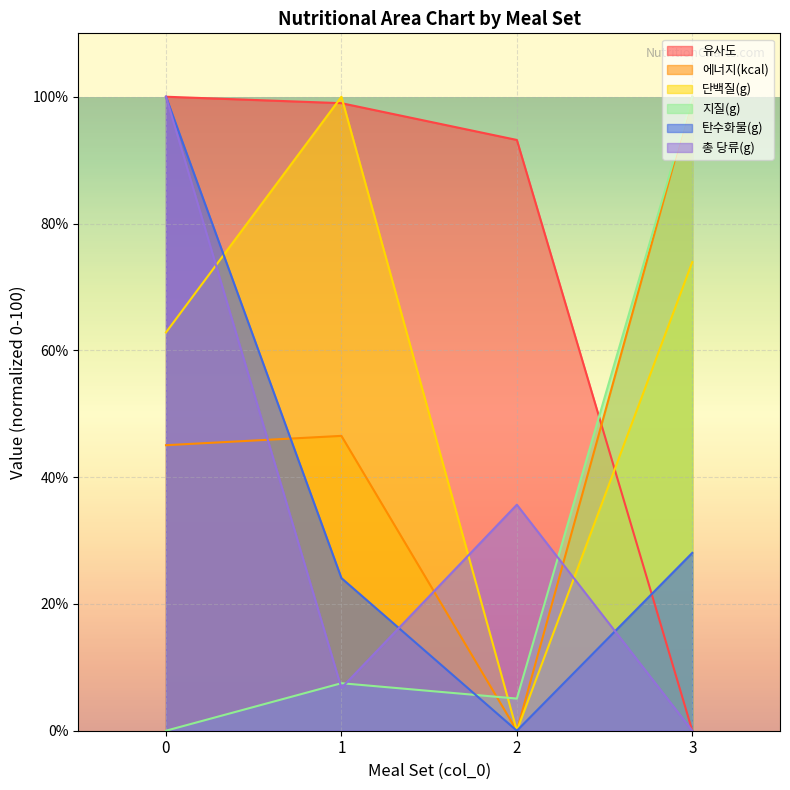

Reading right to left, list all the values displayed in this chart.

유사도: 0.0	93.2	99.0	100.0
에너지(kcal): 100.0	0.0	46.5	45.0
단백질(g): 73.9	0.0	100.0	62.8
지질(g): 100.0	5.1	7.5	0.0
탄수화물(g): 28.1	0.0	24.1	100.0
총 당류(g): 0.0	35.6	6.7	100.0